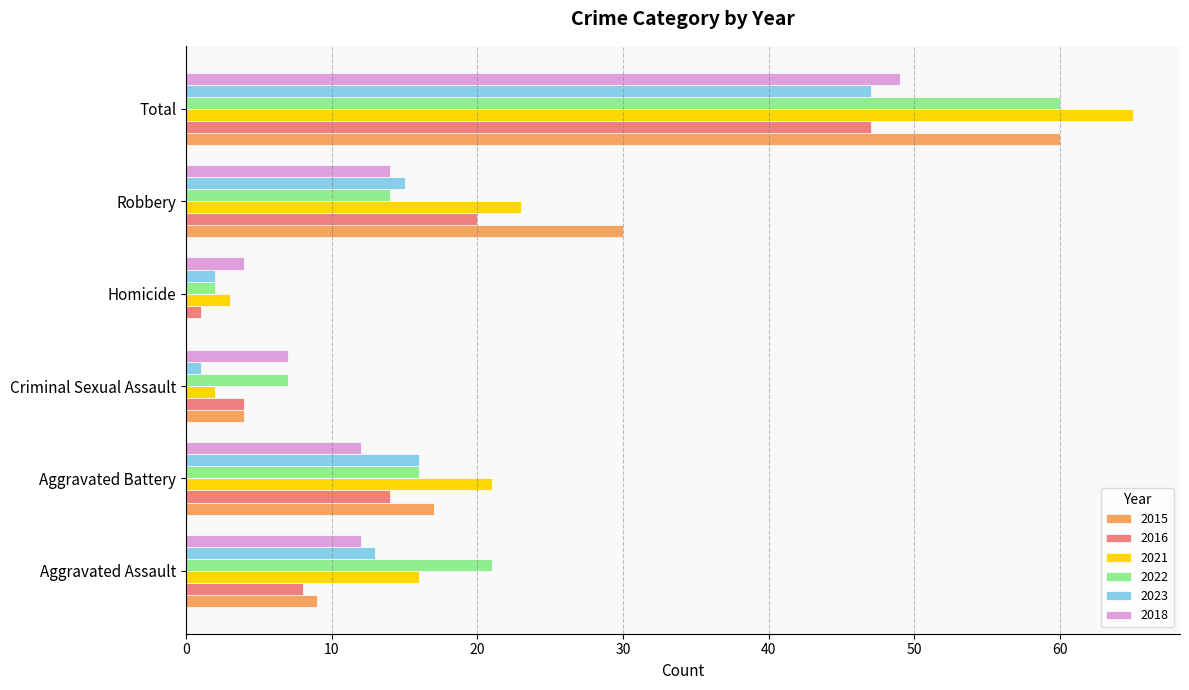

At which category is the sum across all series the highest?

Total